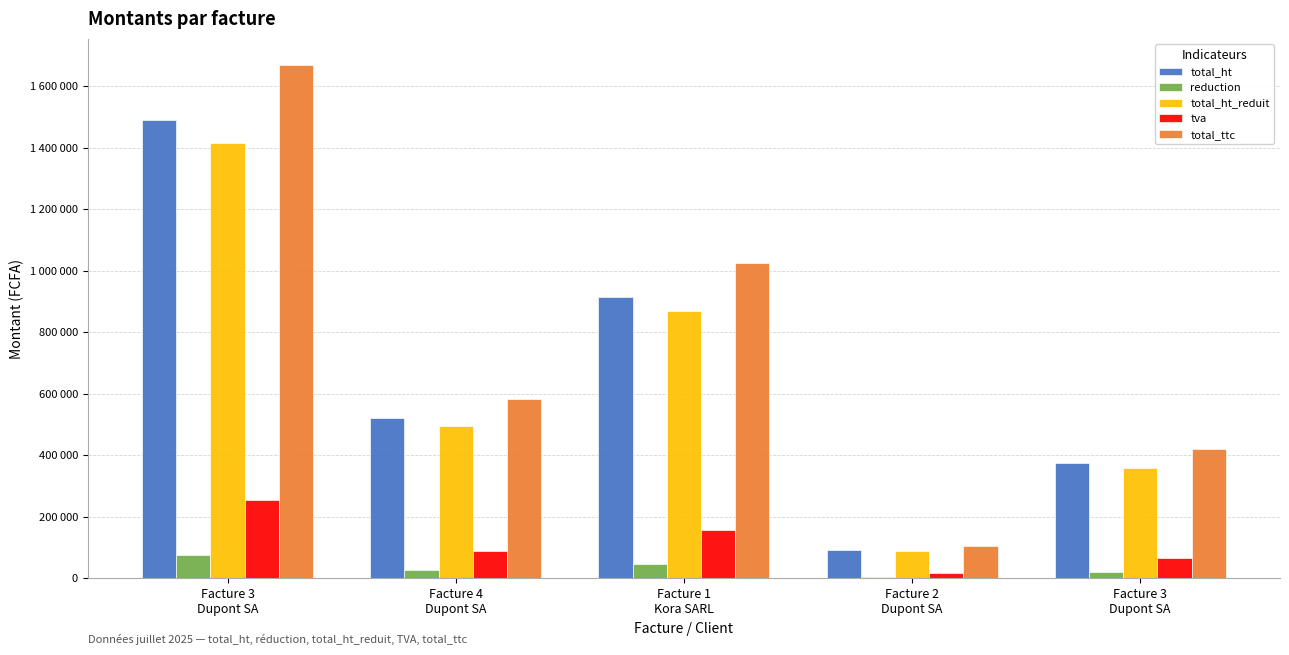

At Facture 3
Dupont SA, list the series in order from largest to smallest.

total_ttc, total_ht, total_ht_reduit, tva, reduction